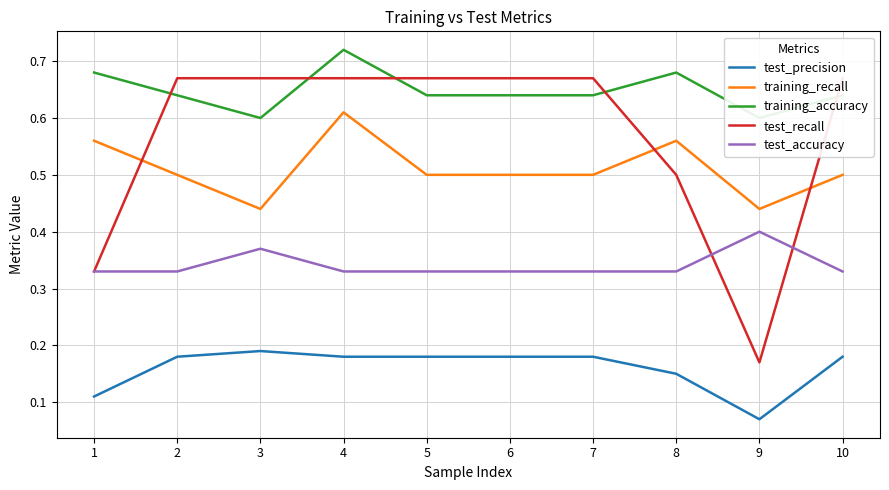

Reading left to right, list all the values displayed in this chart.

test_precision: 0.1	0.2	0.2	0.2	0.2	0.2	0.2	0.1	0.1	0.2
training_recall: 0.6	0.5	0.4	0.6	0.5	0.5	0.5	0.6	0.4	0.5
training_accuracy: 0.7	0.6	0.6	0.7	0.6	0.6	0.6	0.7	0.6	0.6
test_recall: 0.3	0.7	0.7	0.7	0.7	0.7	0.7	0.5	0.2	0.7
test_accuracy: 0.3	0.3	0.4	0.3	0.3	0.3	0.3	0.3	0.4	0.3